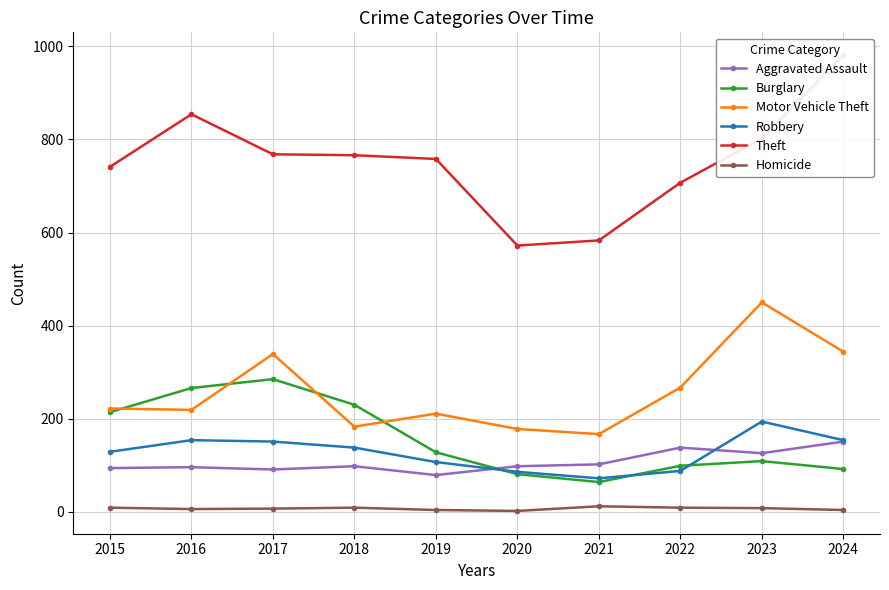

How many data points in Aggravated Assault are less than 98?

4